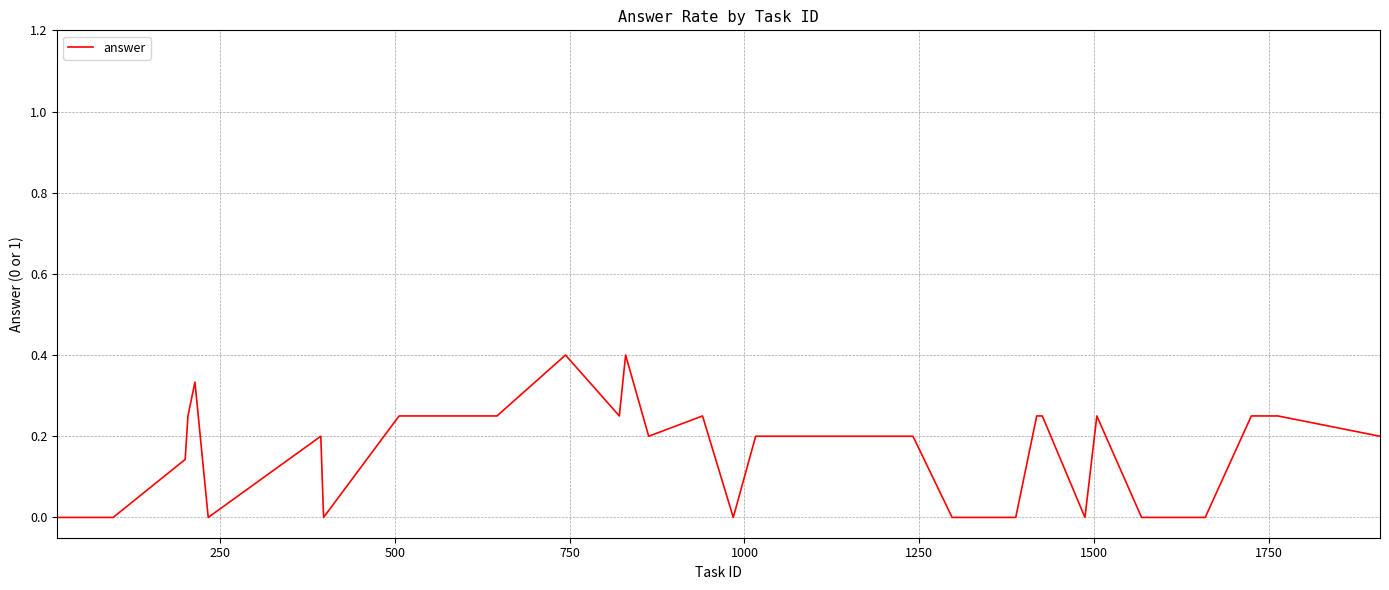

How many lines are shown in the chart?

1